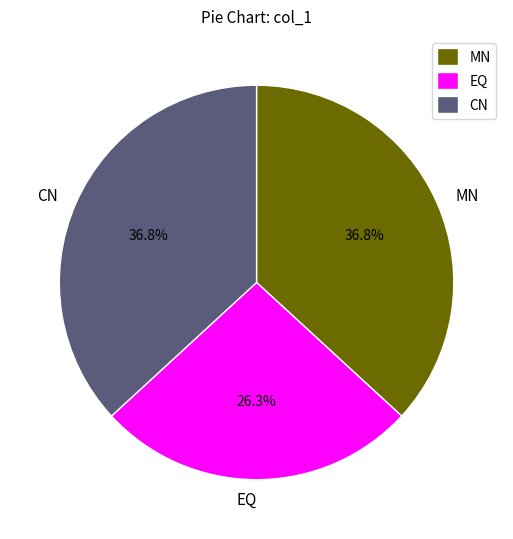

What is the smallest slice in the pie chart?

EQ